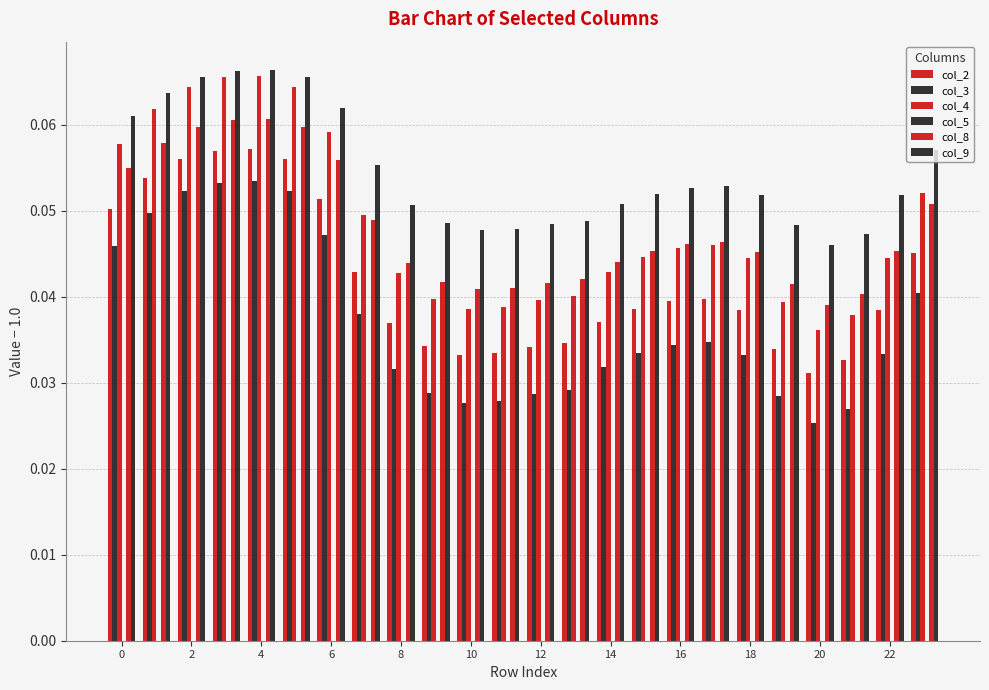

Rank the series by their maximum value, from lowest to highest.

col_5, col_3, col_2, col_8, col_4, col_9